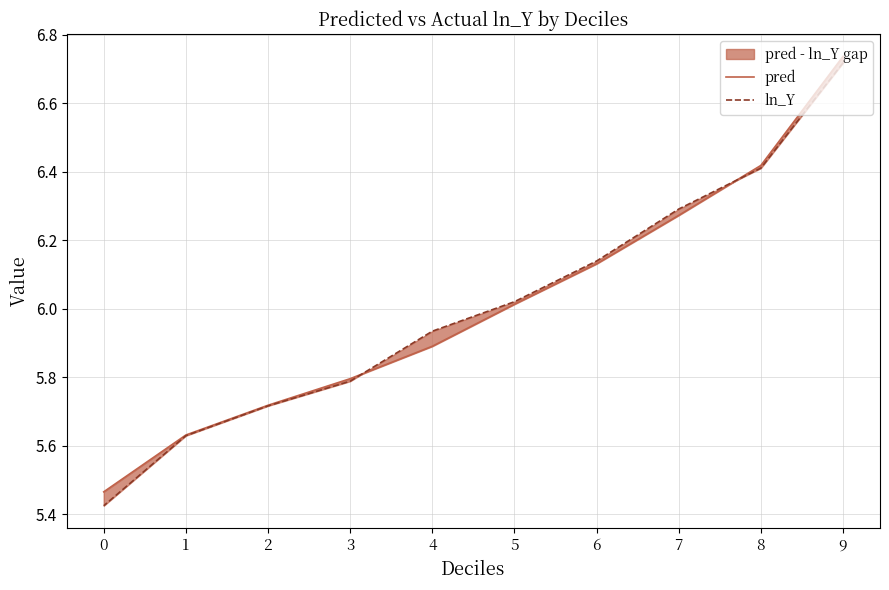

List the labels in order of pred value, smallest first.

0, 1, 2, 3, 4, 5, 6, 7, 8, 9